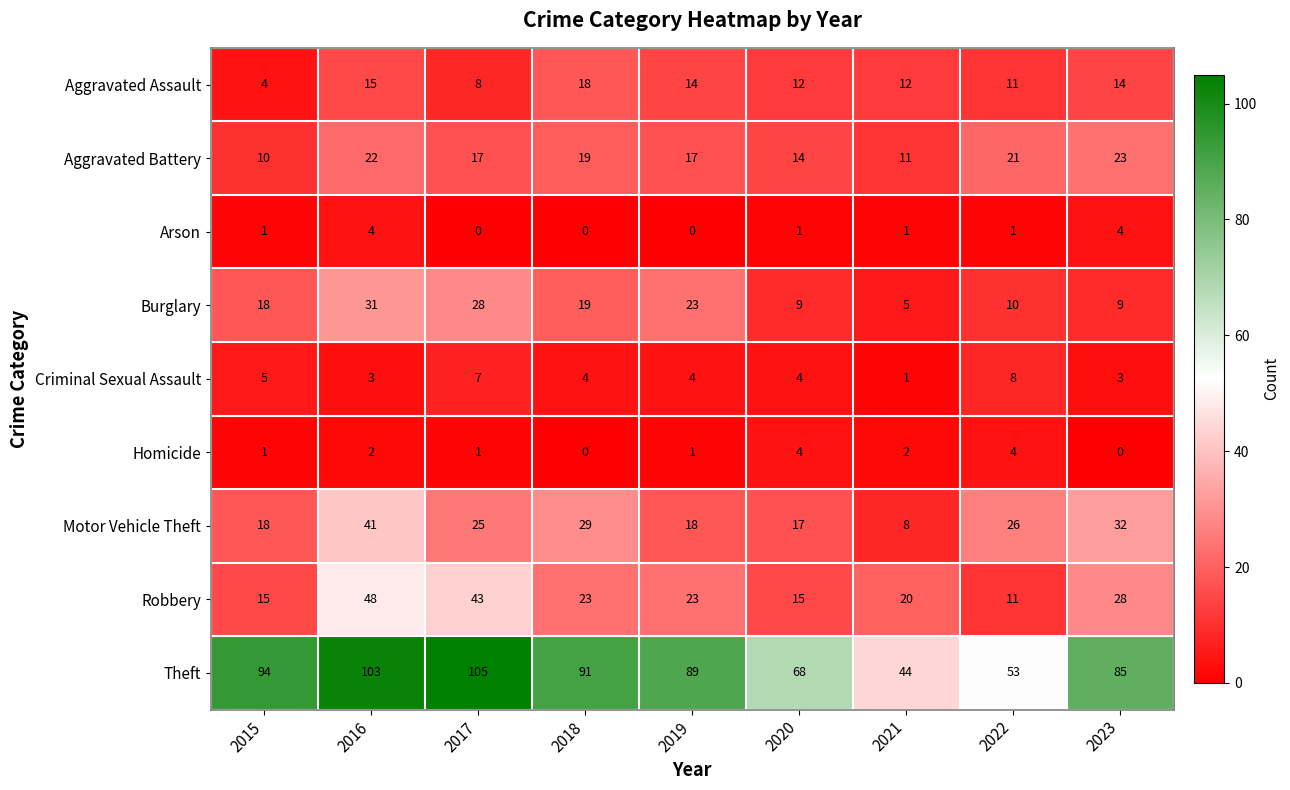

Which category has the lowest value in the Aggravated Assault series?

2015